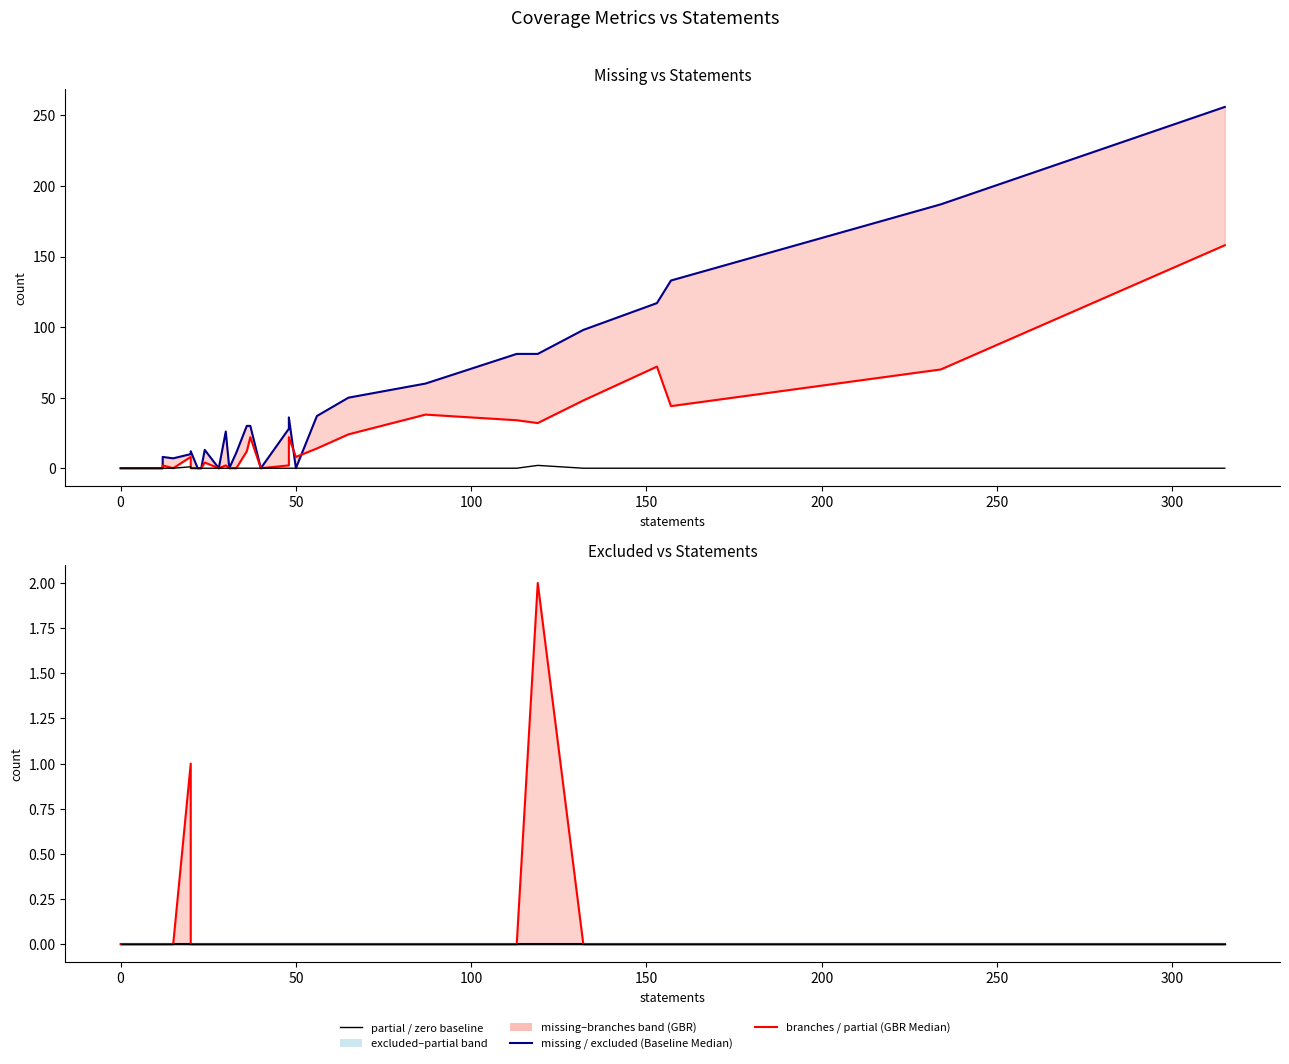

How many data points in missing are less than 8?

20